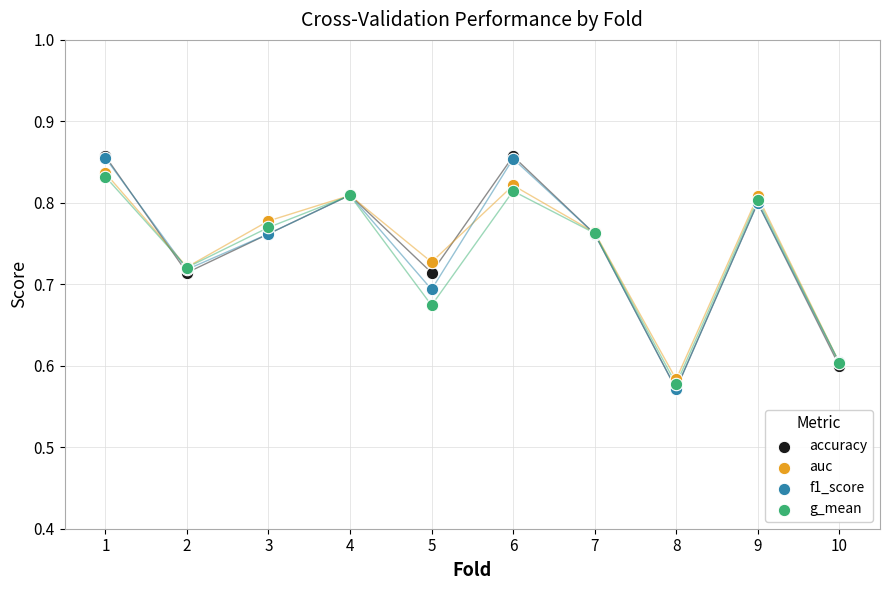

What are all the series names shown in the legend?

accuracy, auc, f1_score, g_mean